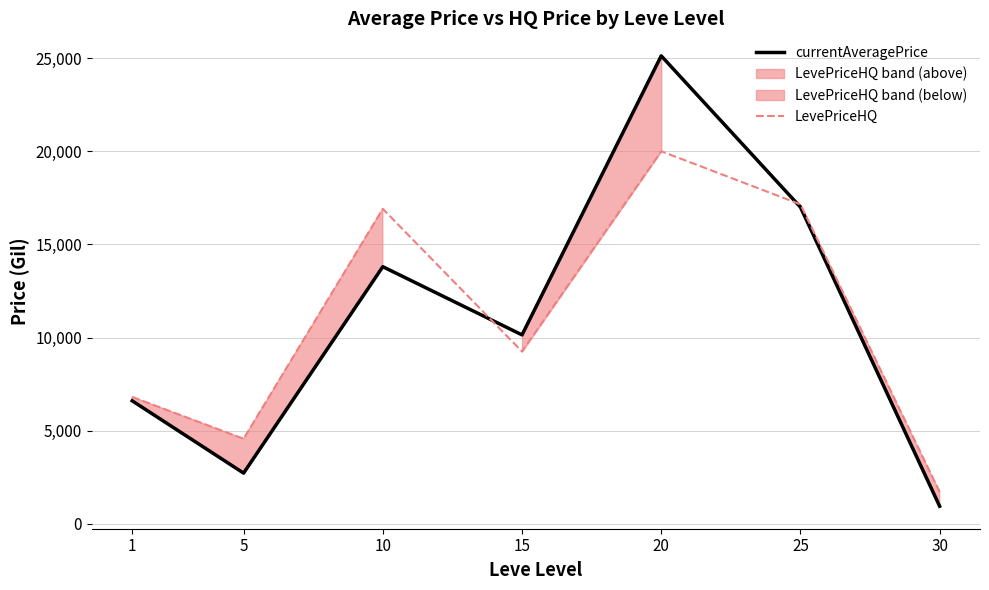

How many data points in currentAveragePrice are less than 10143?

3